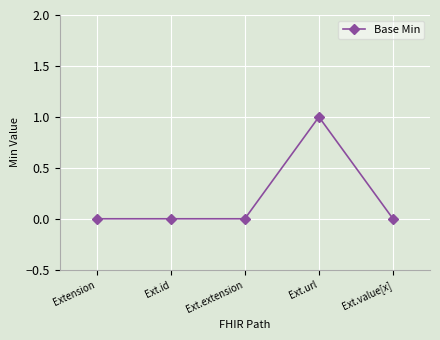

Is it true that the value at Ext.id is 0?

True